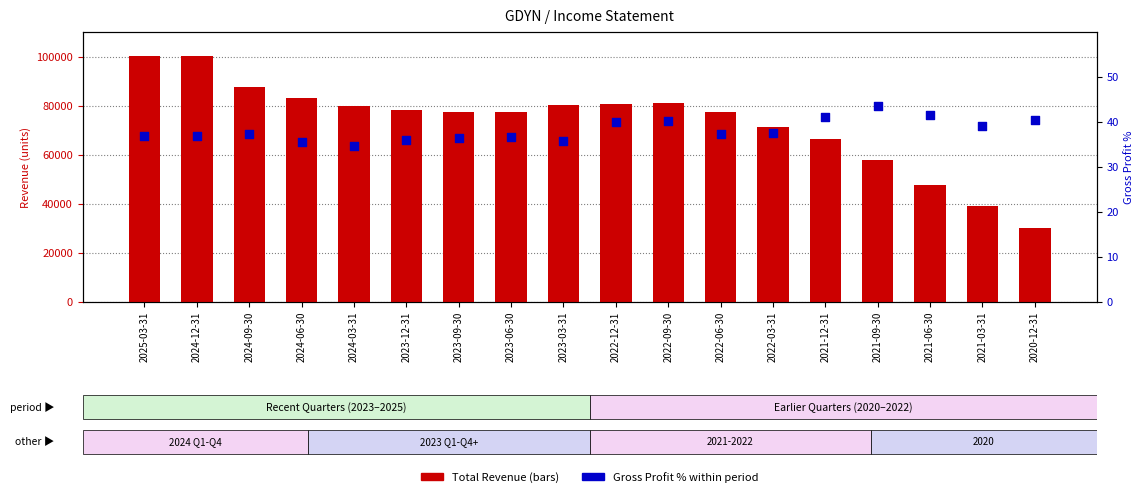

Which series has the largest Y range (max minus min)?

Total Revenue